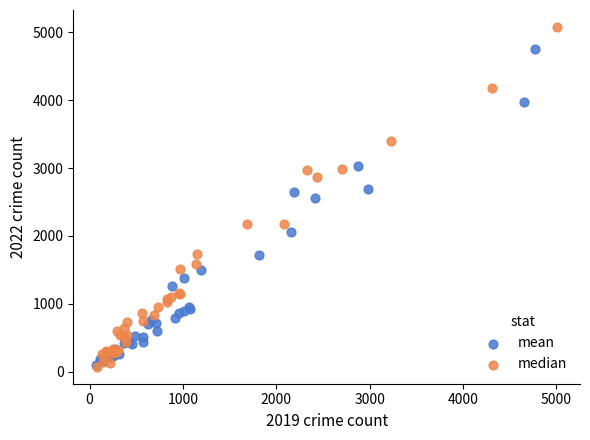

Which series has the widest spread of Y values?

median